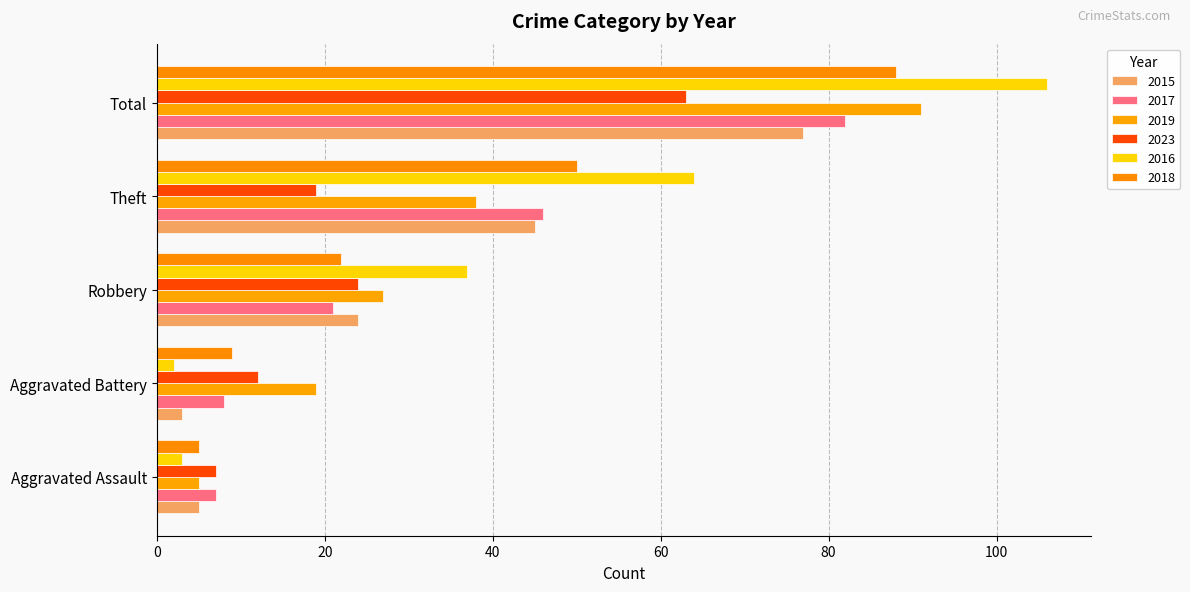

What is the difference between the 2019 values at Theft and Total?

53